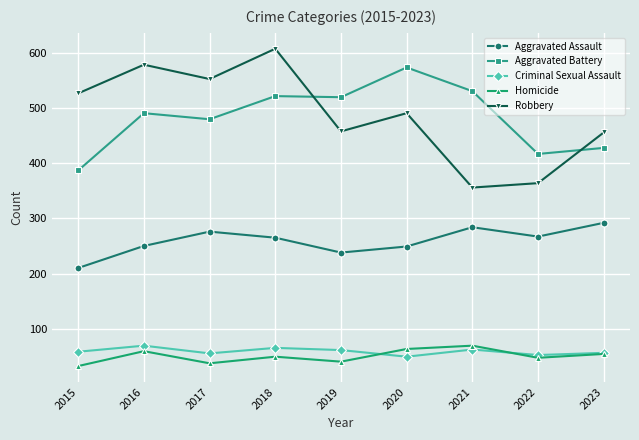

True or false: Criminal Sexual Assault and Aggravated Battery intersect in this chart.

False